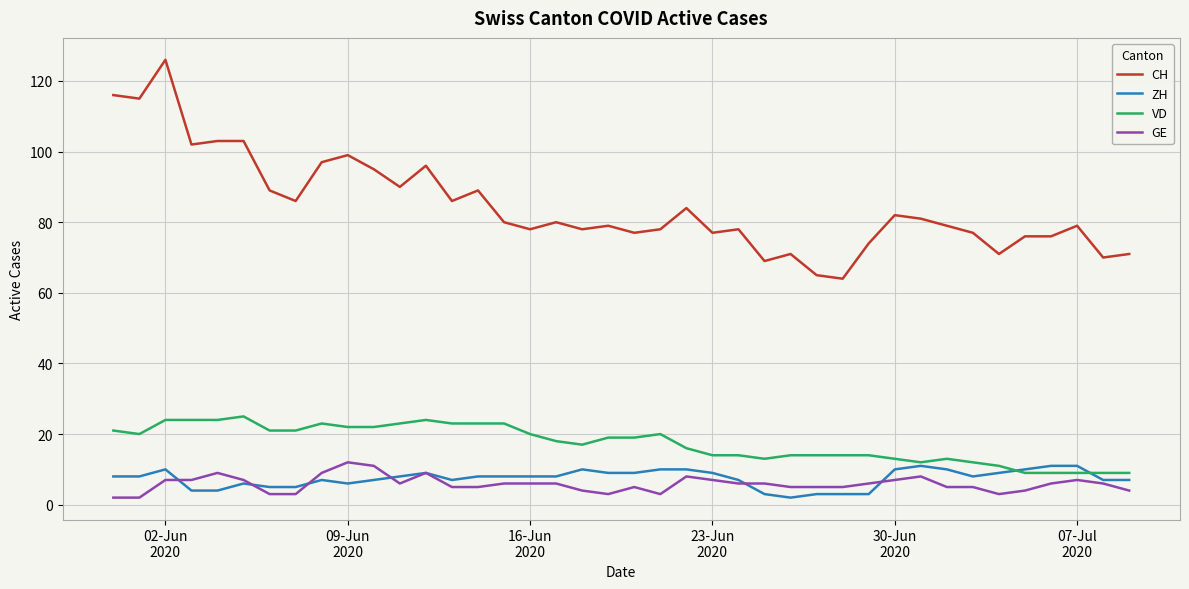

True or false: GE and CH cross at least once.

False